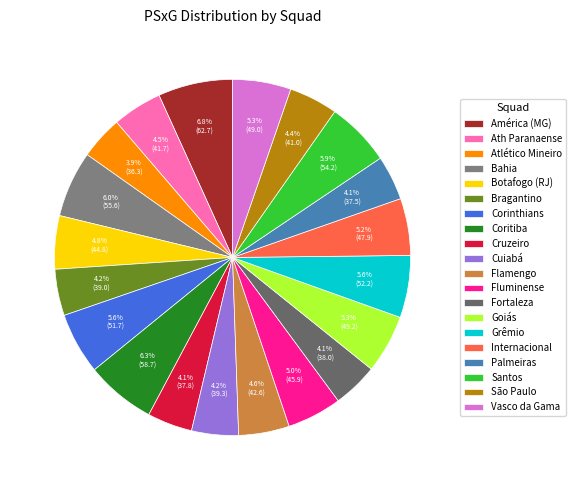

How many slices are in this pie chart?

20